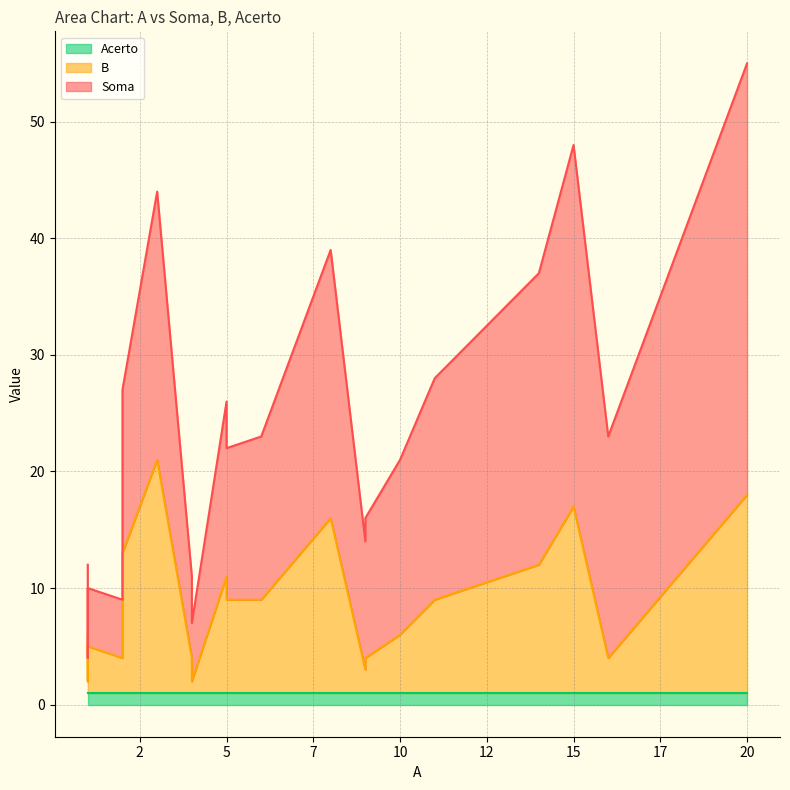

True or false: B and Acerto intersect in this chart.

False